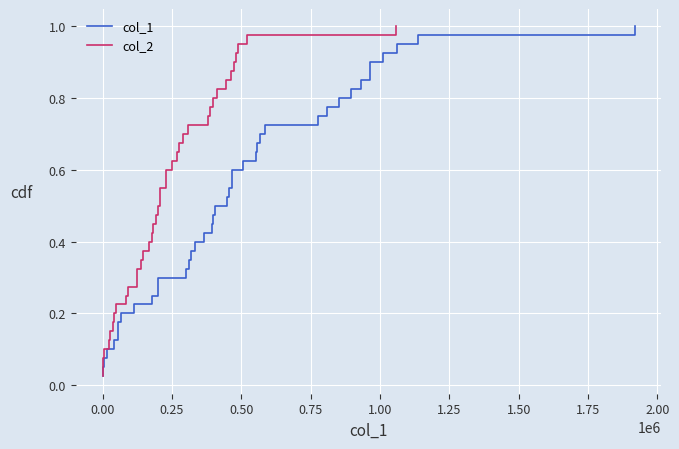

What are all the series names shown in the legend?

col_1, col_2